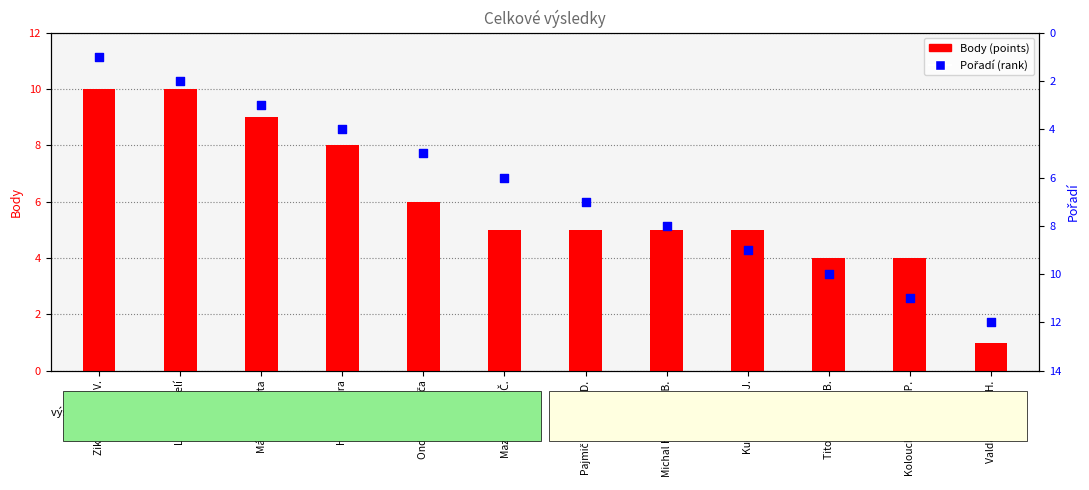

What is the total value across all series at Kolouch & Radim P.?

15